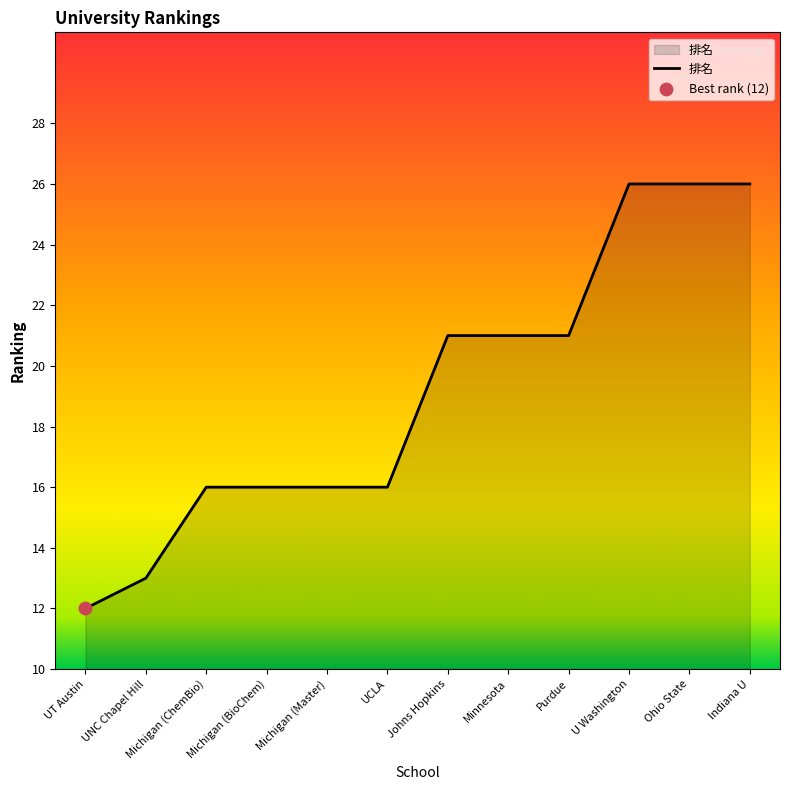

Approximately how many times larger is the value at Indiana U compared to Purdue?

1.2